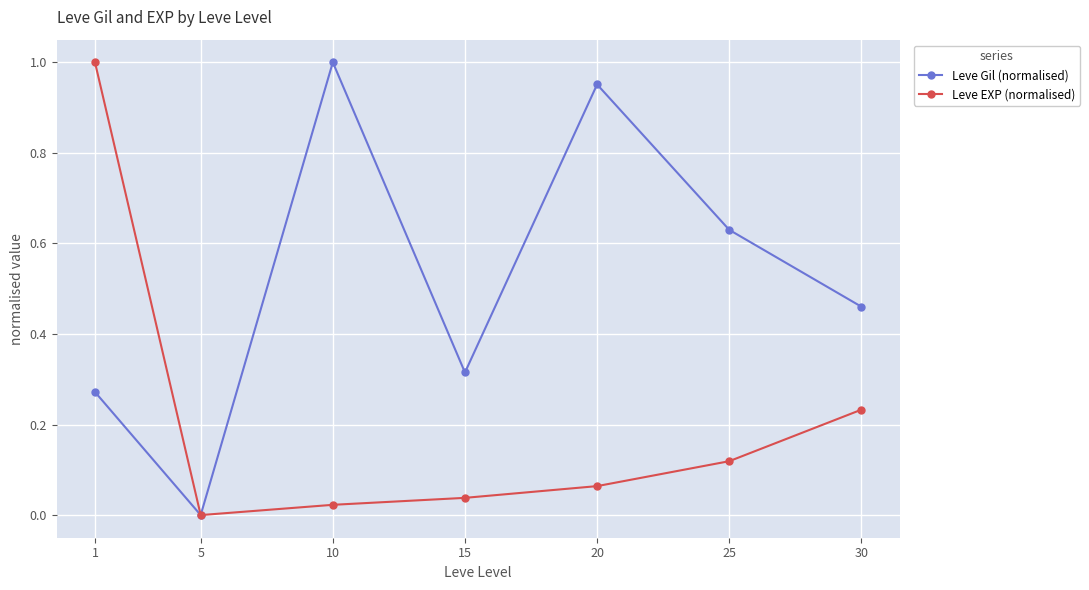

Which series has the largest total across all categories?

Leve Gil (normalised)